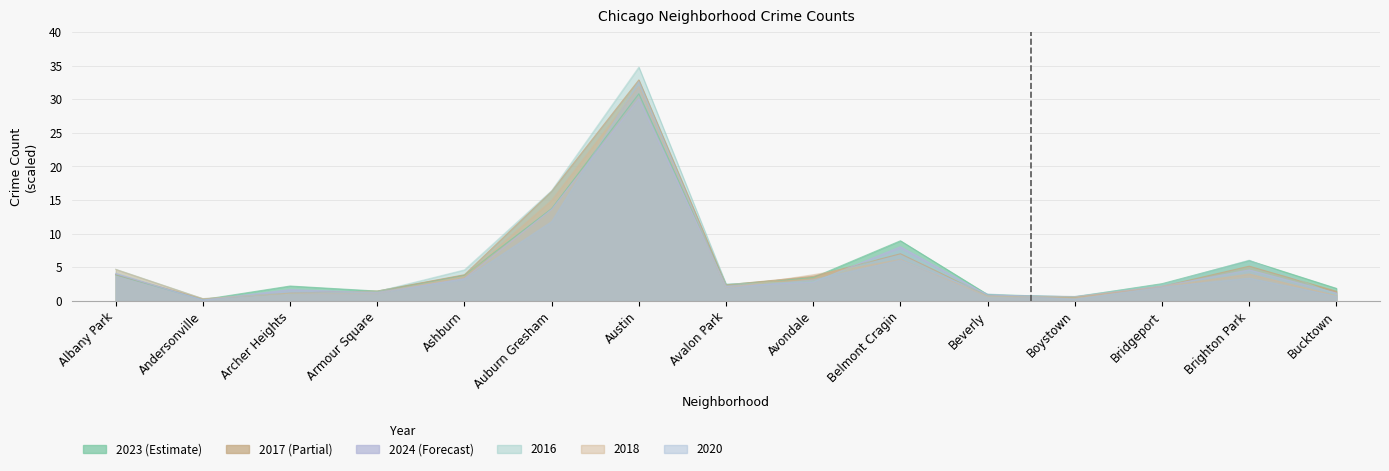

Reading left to right, transcribe all the data shown in this chart.

2023: 3.9	0.2	2.2	1.4	3.8	13.7	30.8	2.4	3.5	8.9	0.9	0.6	2.5	6.0	1.9
2017: 3.9	0.3	1.1	1.4	3.9	16.3	32.9	2.4	3.6	7.0	0.8	0.6	2.1	5.2	1.4
2024: 4.0	0.1	1.7	1.2	3.3	13.6	30.0	2.2	2.8	8.1	0.8	0.6	2.2	4.6	1.1
2016: 4.7	0.3	1.1	1.4	4.6	16.4	34.8	2.5	2.9	7.5	0.7	0.7	2.5	6.0	0.9
2018: 4.7	0.3	1.1	1.1	3.6	15.0	31.9	1.9	3.9	6.2	0.7	0.6	2.1	4.0	0.8
2020: 4.1	0.1	1.3	1.2	3.2	11.8	32.6	1.9	3.1	6.1	1.0	0.2	2.1	3.4	0.7